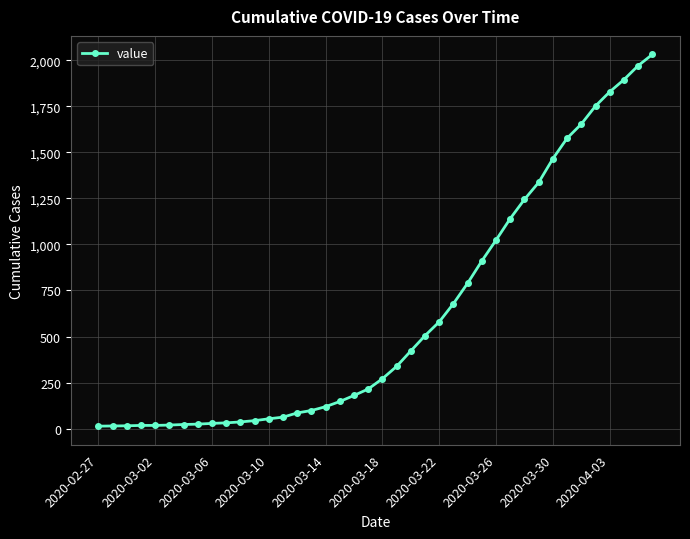

What is the difference between the second highest and minimum values?

1958